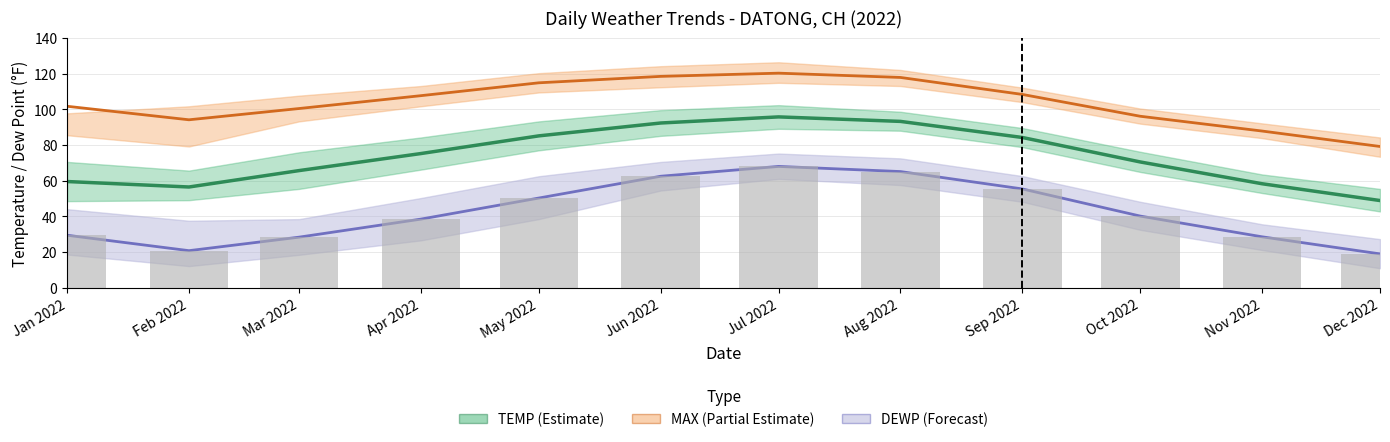

The DEWP series shows 16.3 at Jan 2022. True or false?

False